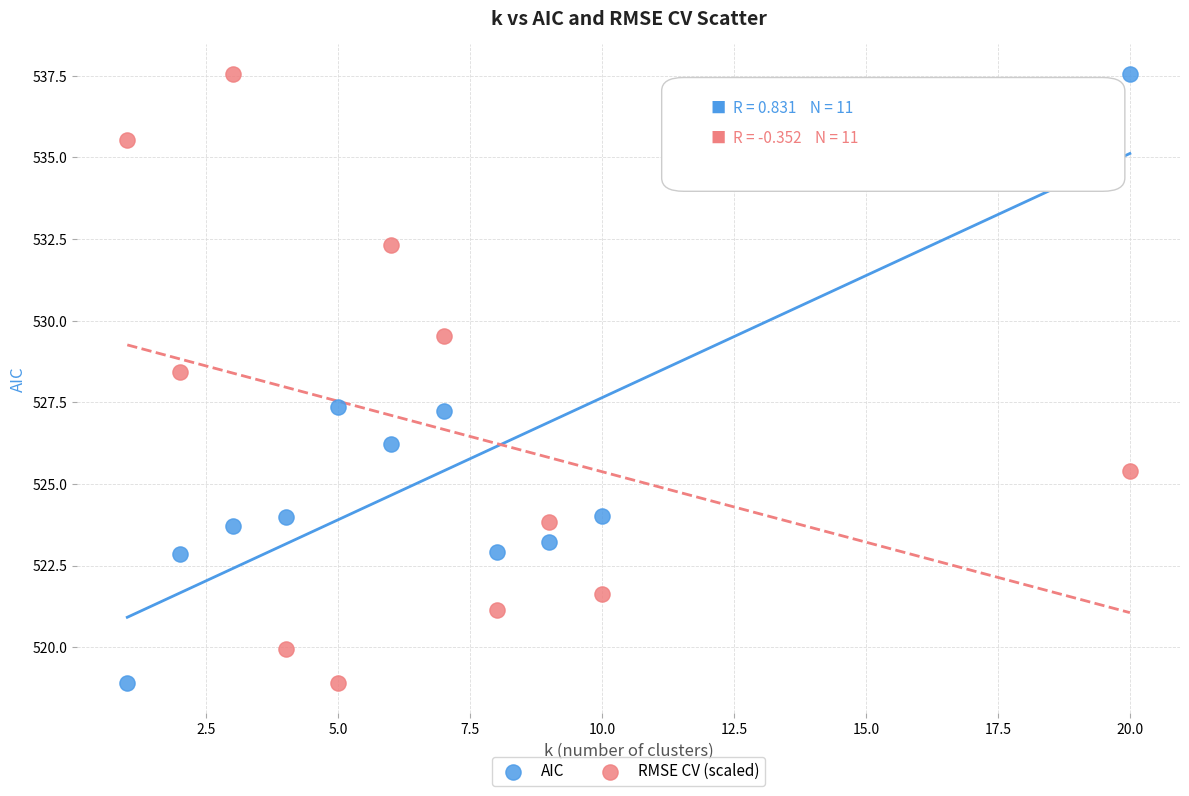

What is the X range (max minus min) for the scatter plot?

19.0